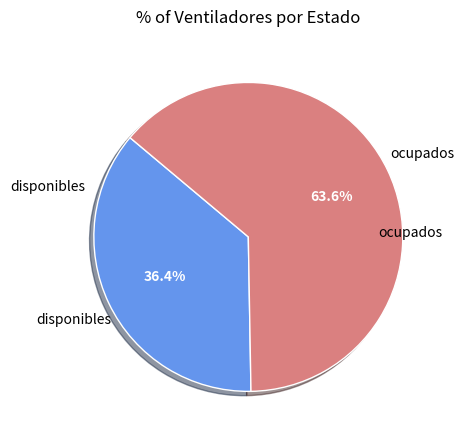

Is there any slice that represents more than half of the pie?

Yes